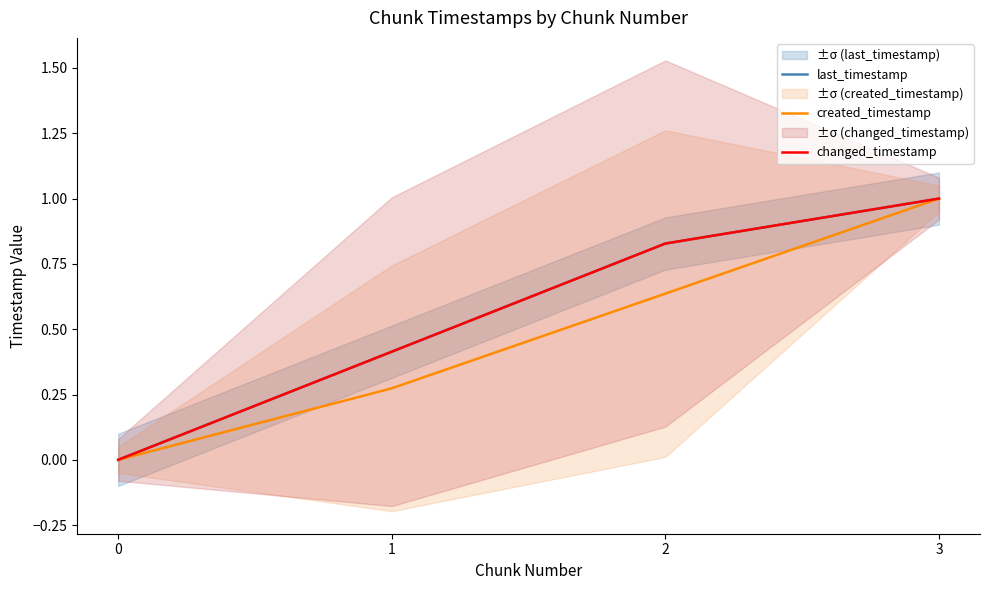

True or false: last_timestamp and changed_timestamp intersect in this chart.

False